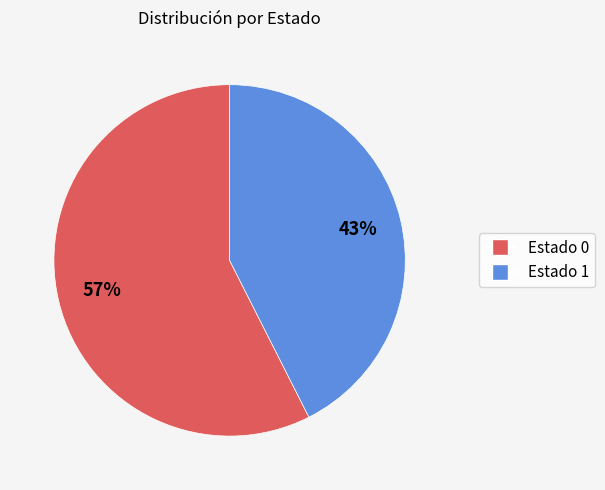

Does Estado 0 account for over 50% of the chart?

Yes